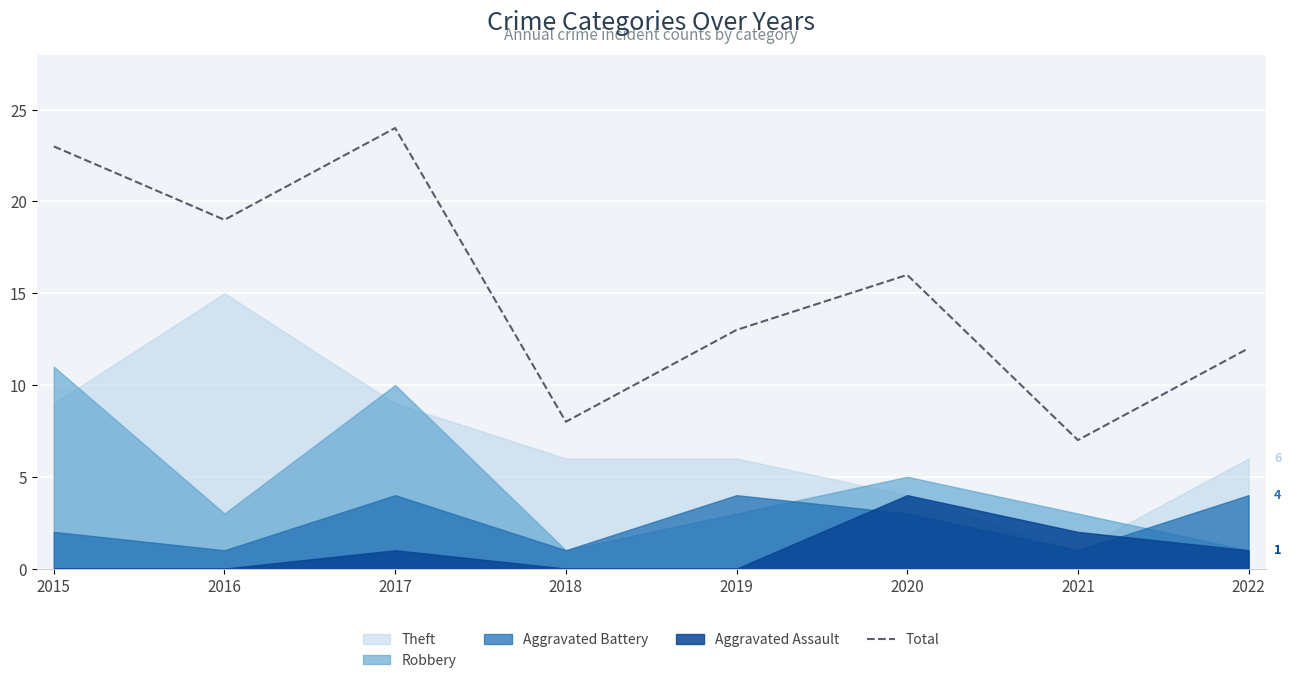

What is the difference between the second highest and second lowest values?

15